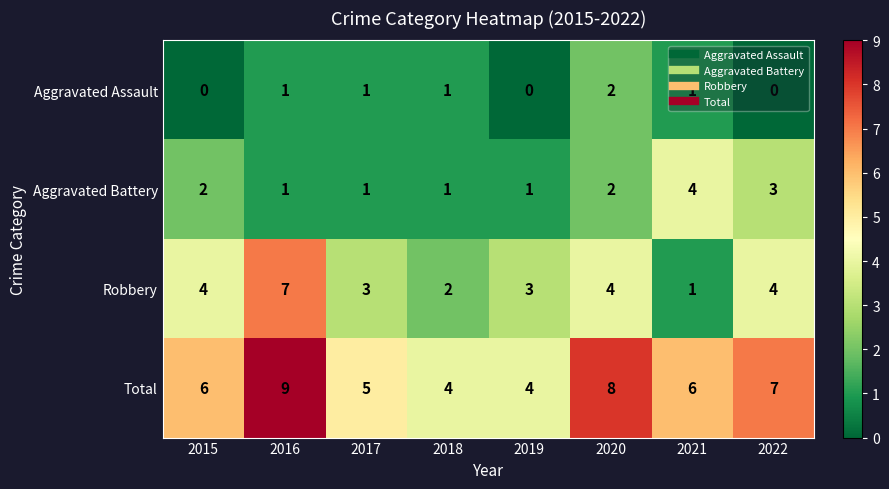

Which series changed the most between 2017 and 2021?

Aggravated Battery